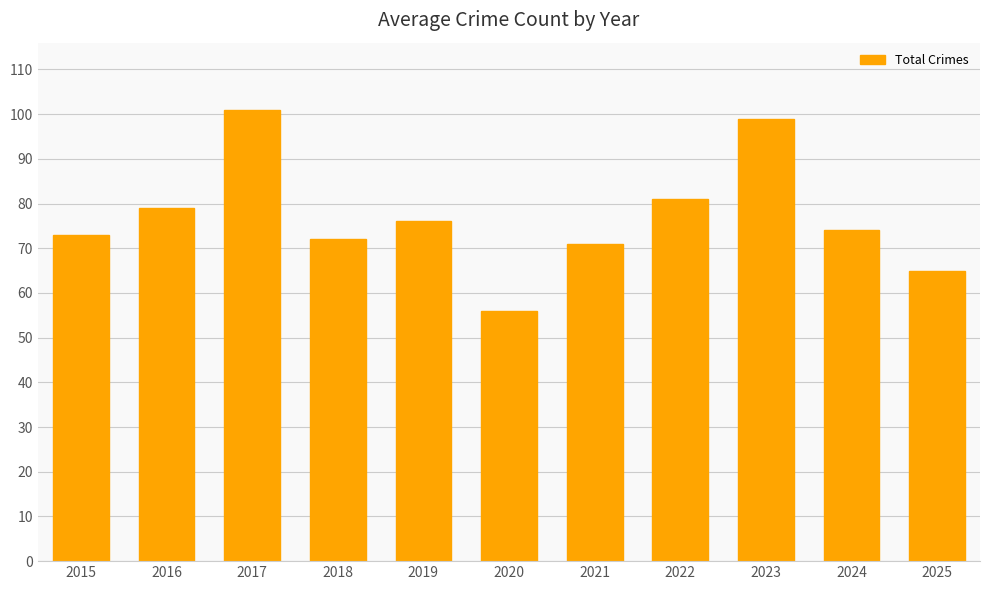

What is the change in value from 2015 to 2022?

+8